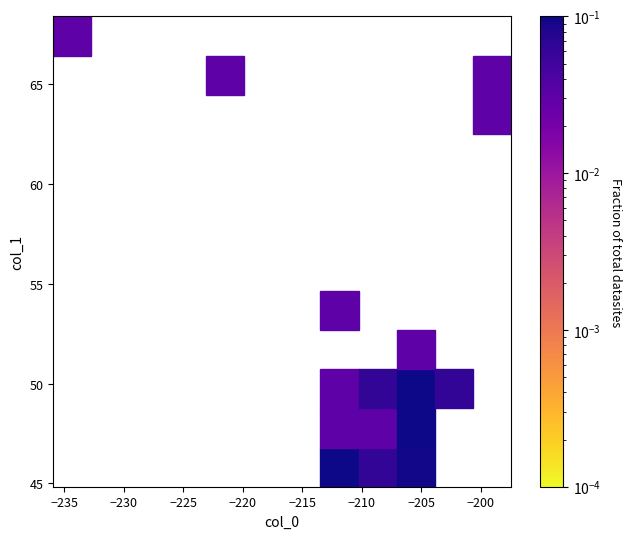

What Y value in the scatter plot is closest to 56?

54.2